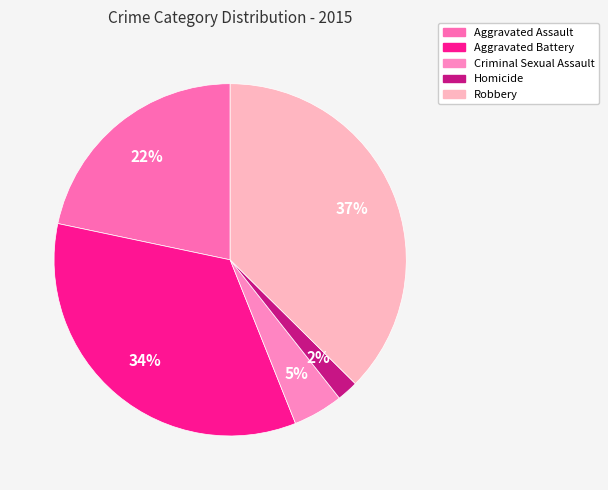

What percentage is the Aggravated Battery slice, to the nearest percent?

34%